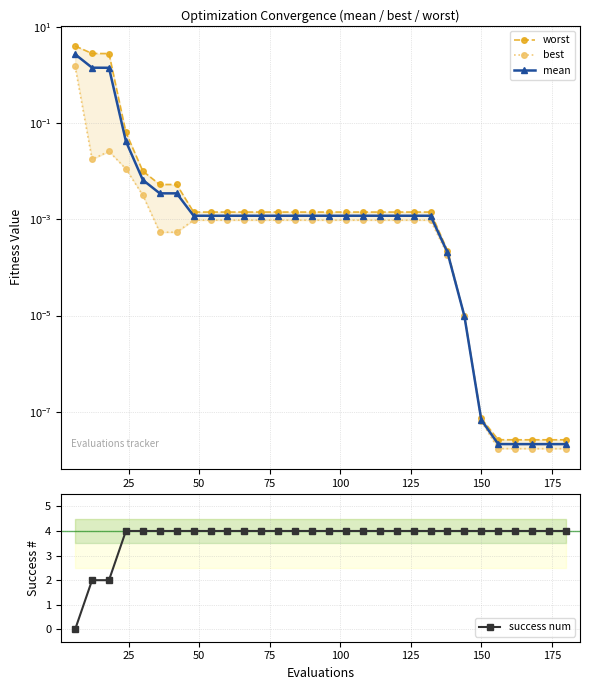

What are all the series names shown in the legend?

worst, best, mean, success num